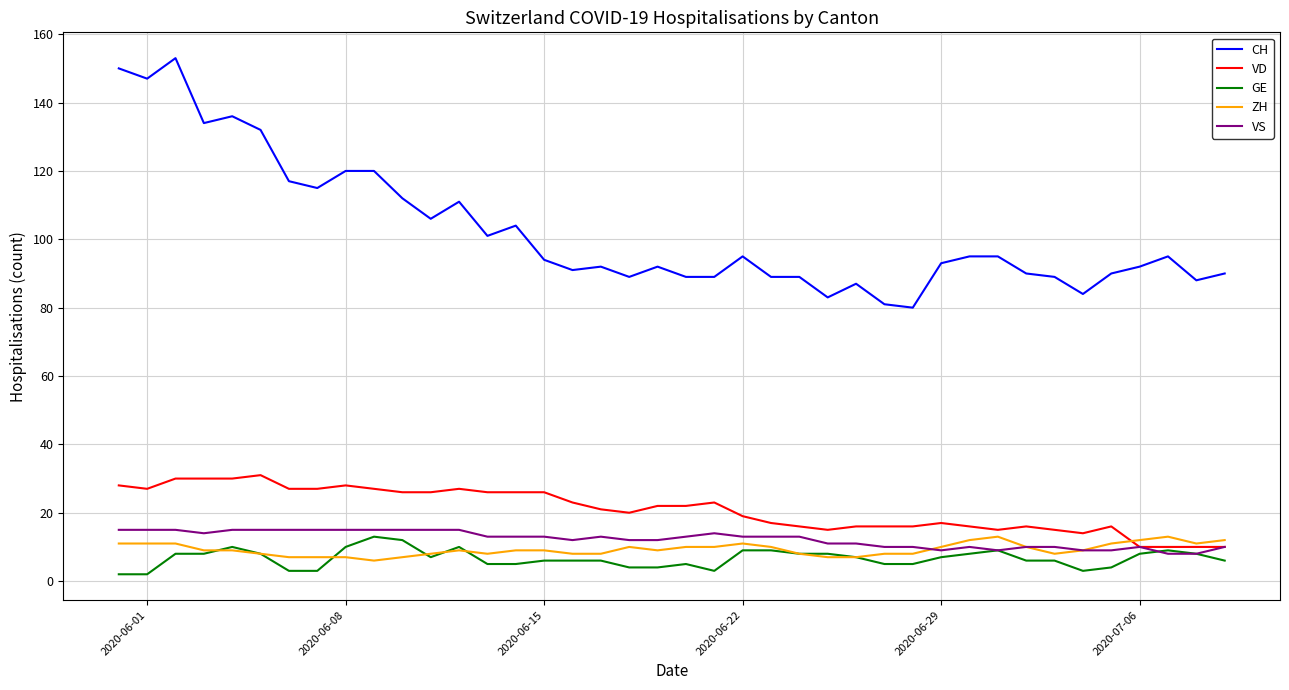

What is the maximum value shown in the chart?

153